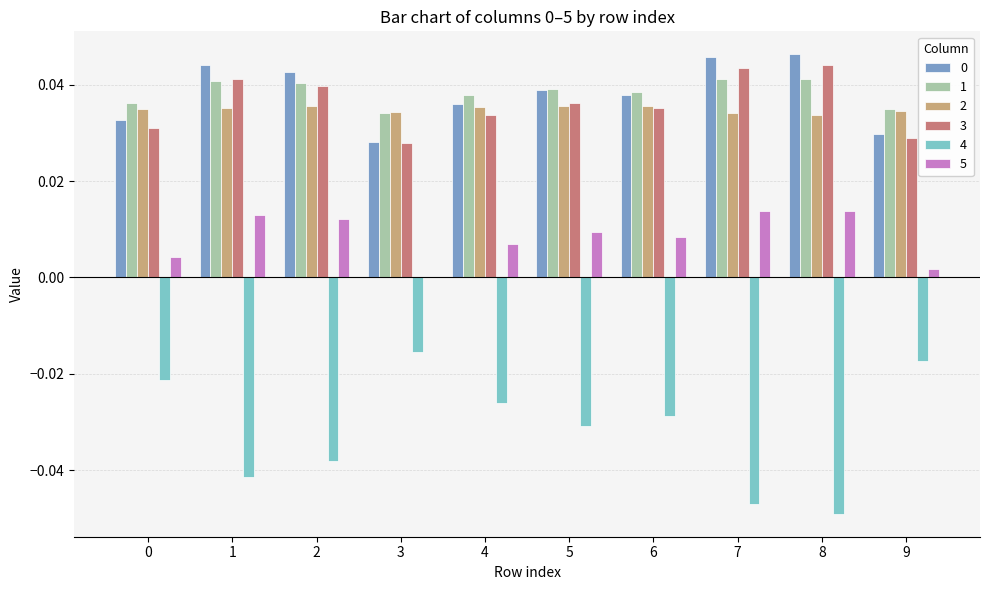

What is the sum of all 2 values?

0.3